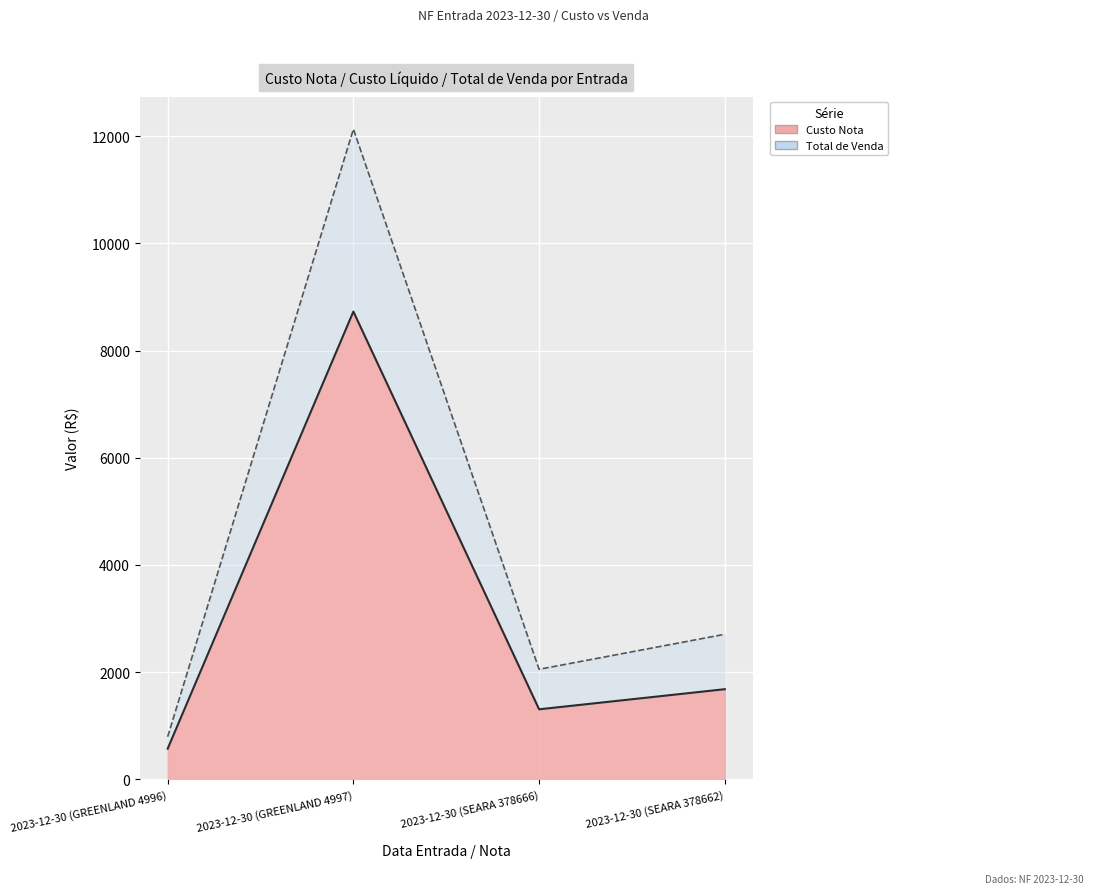

How many interior local peaks does the Custo Liquido series have?

1